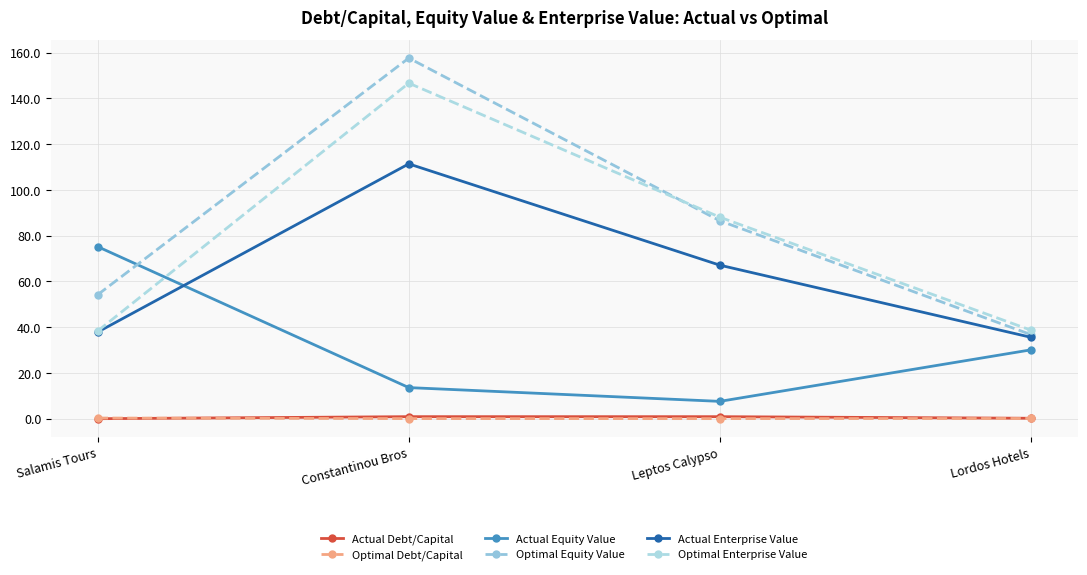

Where does the Actual Equity Value series first go above 30?

Salamis Tours